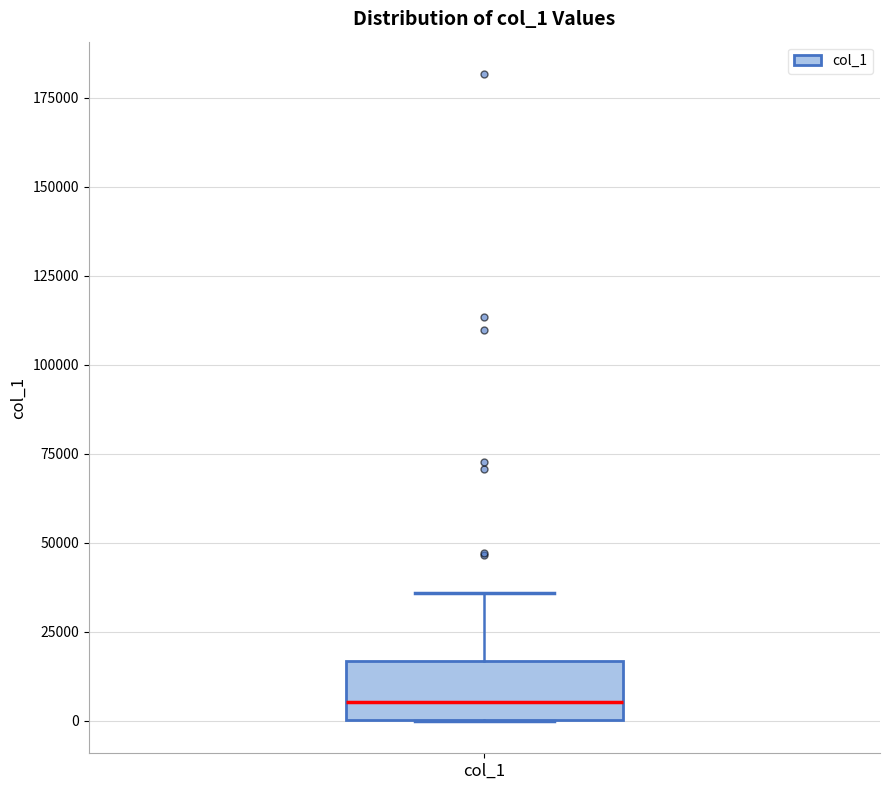

Where does the upper whisker of the box for col_1 end on the y-axis? The values are not printed on the chart, so give them approximately, as read against the axis.

35000